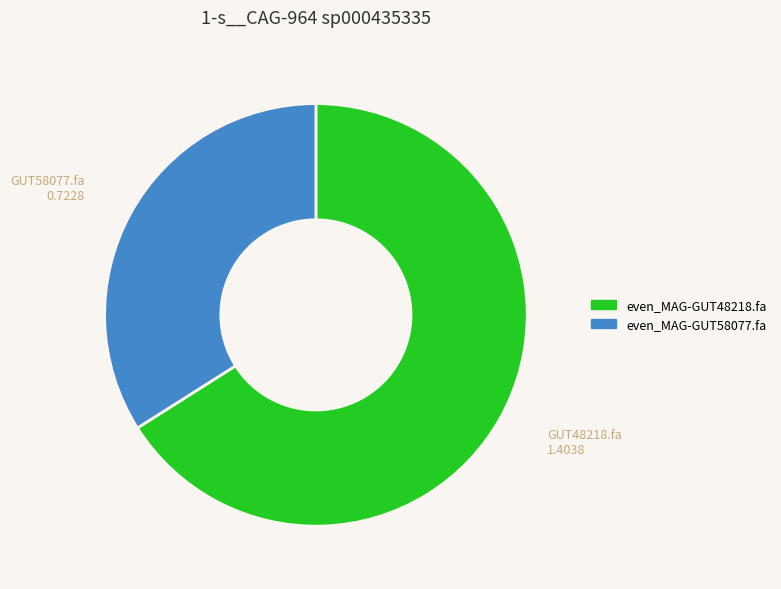

What is the largest slice in the pie chart?

even_MAG-GUT48218.fa